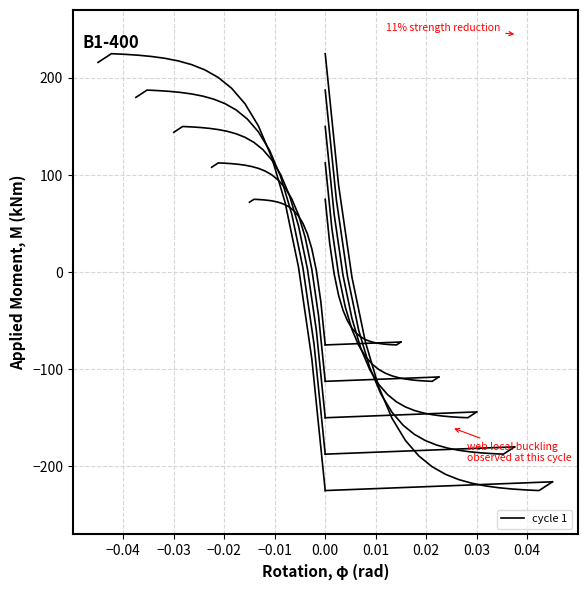

How many data points are less than -66?

10